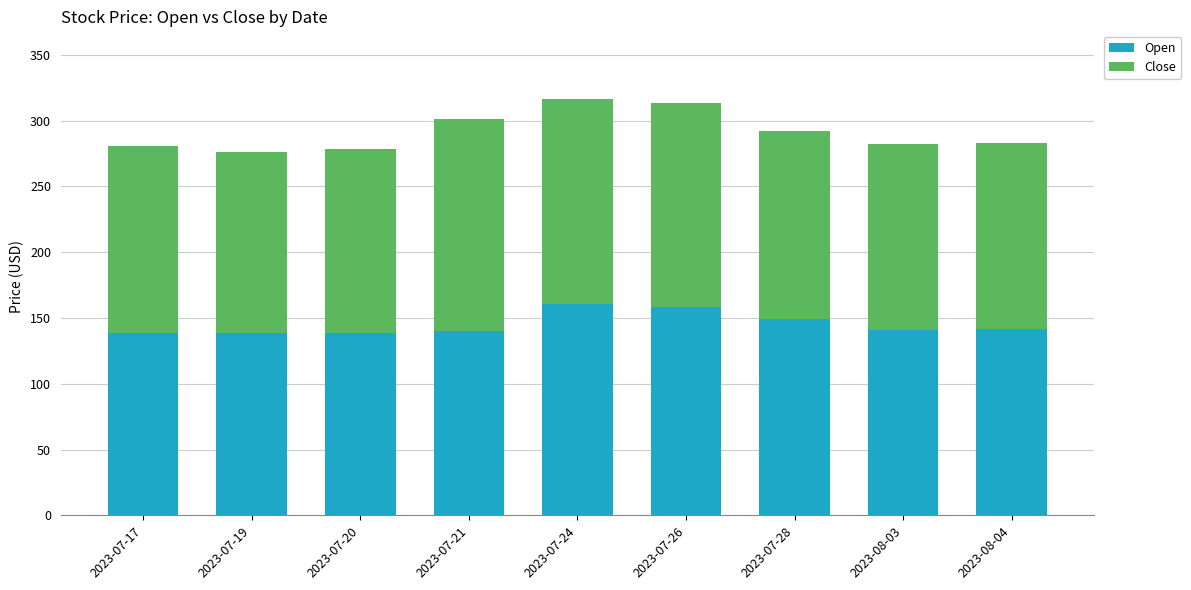

What is the value of the Open bar at the 7th from the left?

149.5